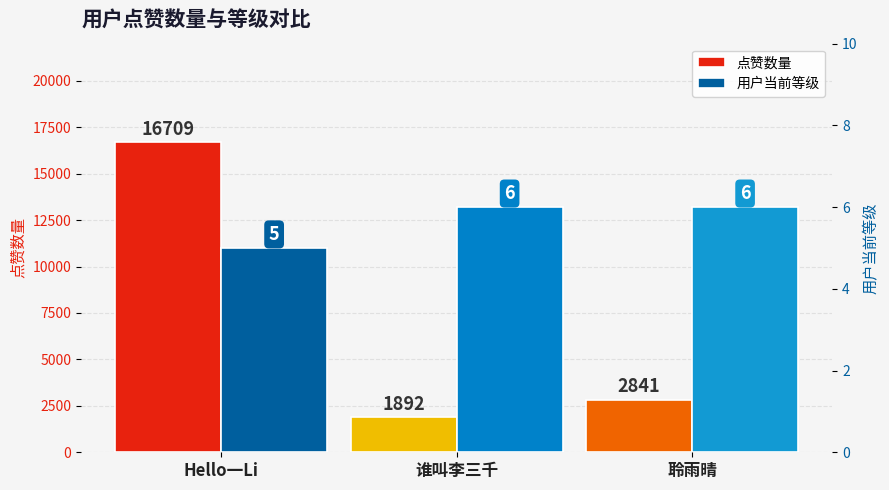

Rank the series at 谁叫李三千 from lowest to highest value.

用户当前等级, 点赞数量